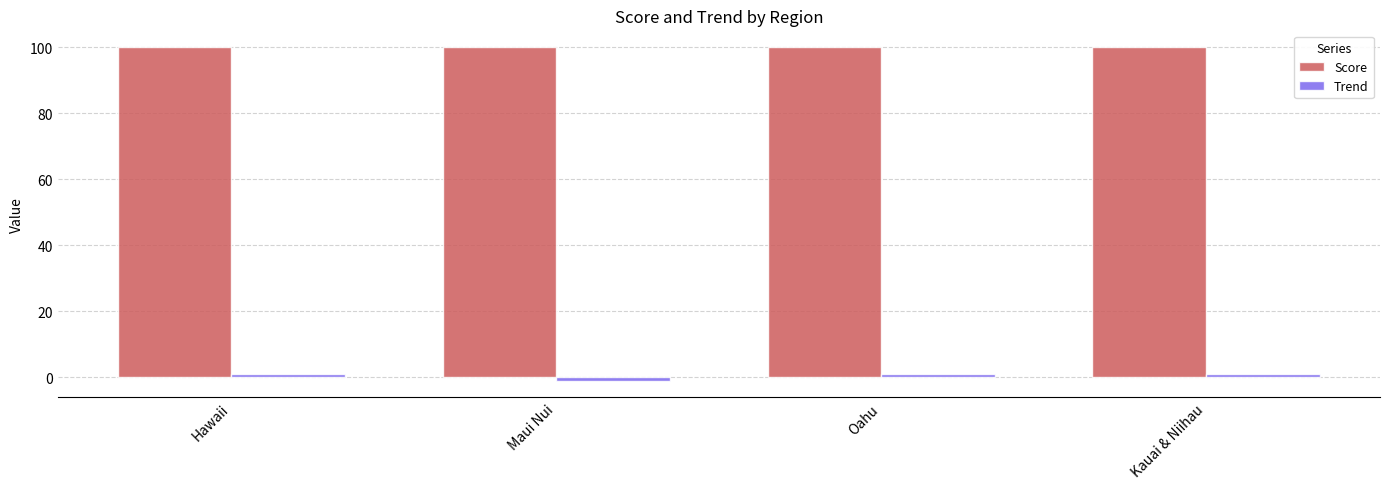

What is the sum of all Score values?

400